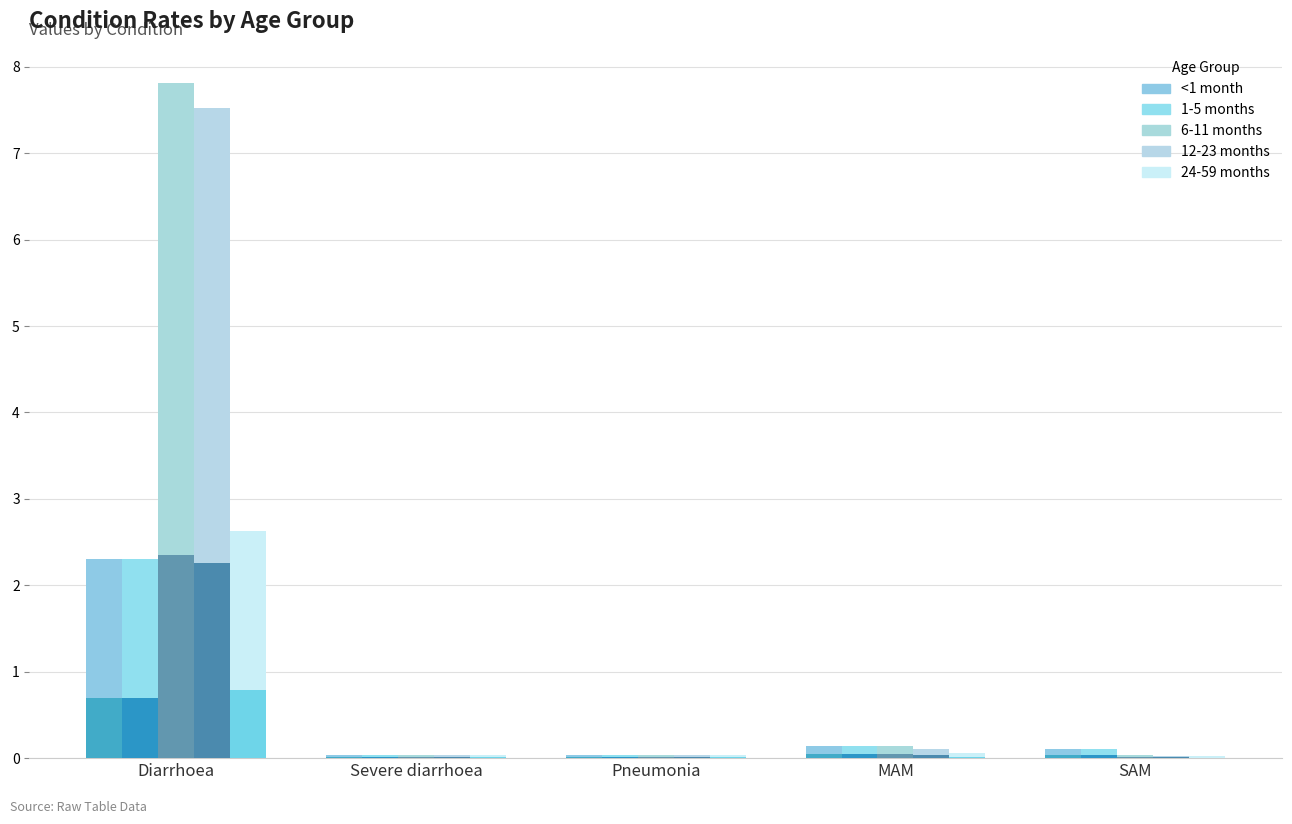

Which series has the largest total across all categories?

6-11 months